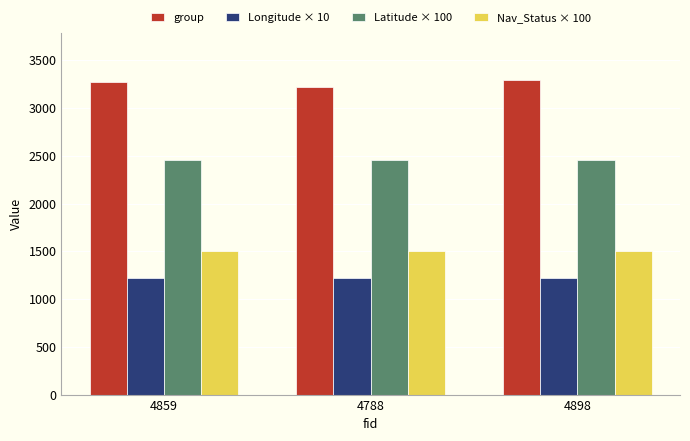

Reading right to left, what are all the values shown in this chart?

group: 4898=3290.0	4788=3217.0	4859=3269.0
Longitude × 10: 4898=1218.7	4788=1218.7	4859=1218.7
Latitude × 100: 4898=2458.5	4788=2458.5	4859=2458.5
Nav_Status × 100: 4898=1500.0	4788=1500.0	4859=1500.0